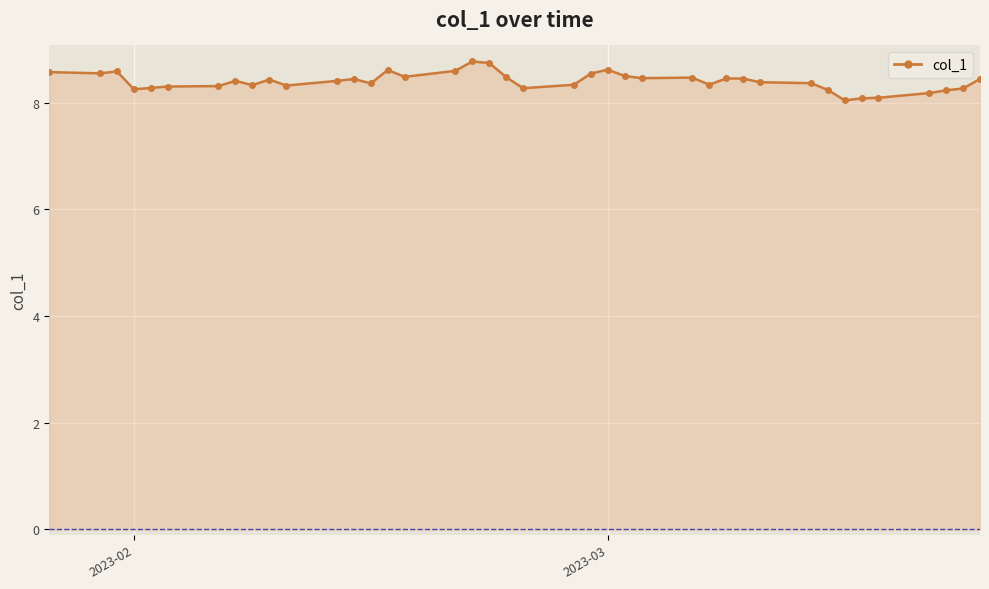

What is the smallest value displayed?

8.0